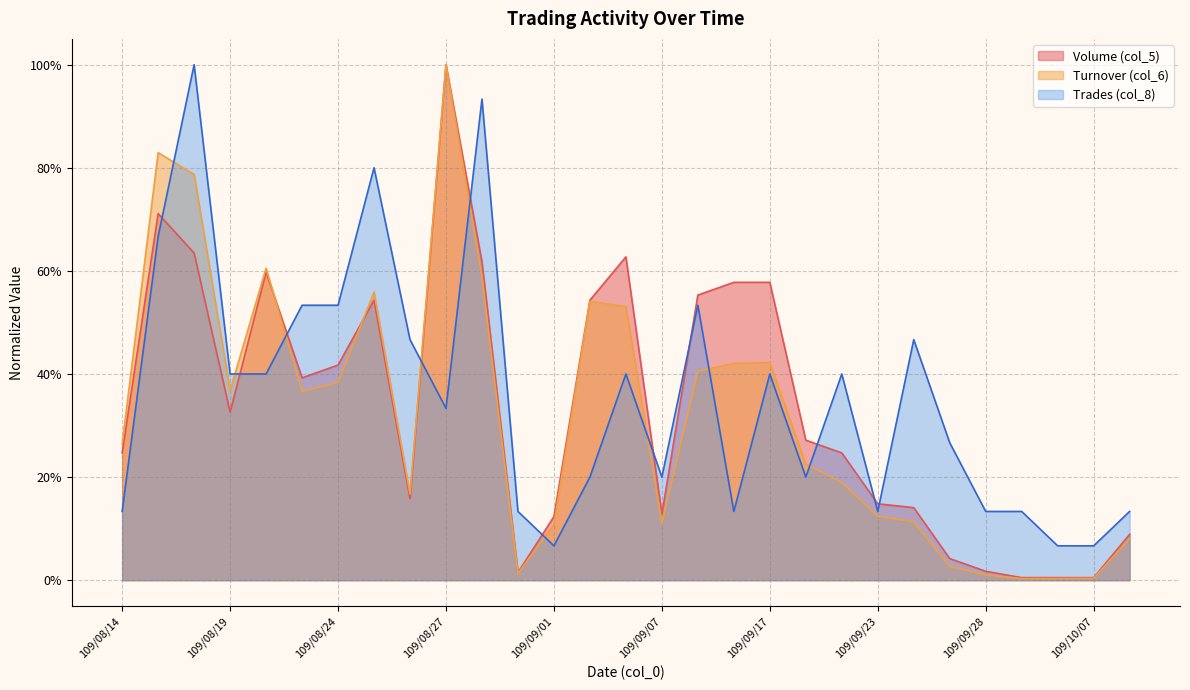

Where is Turnover (col_6) nearest to the value 0?

109/09/29